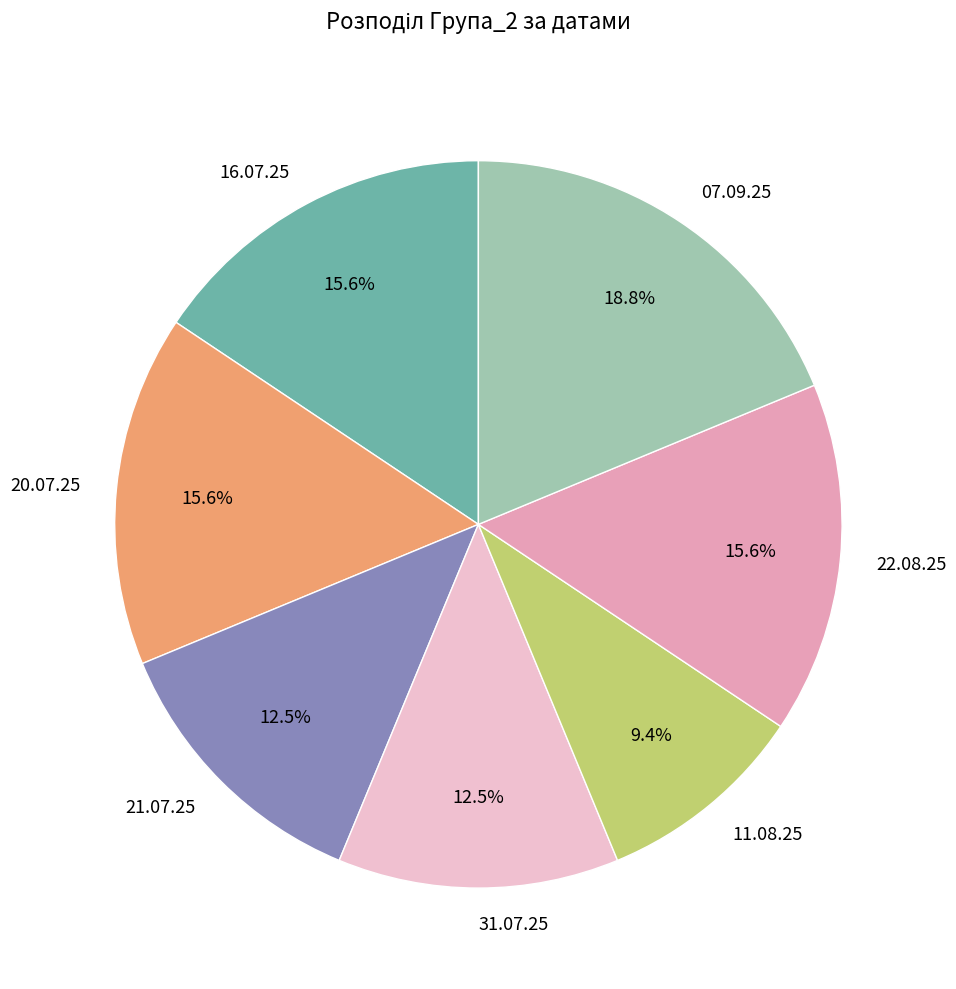

Which has a higher value, 07.09.25 or 20.07.25?

07.09.25